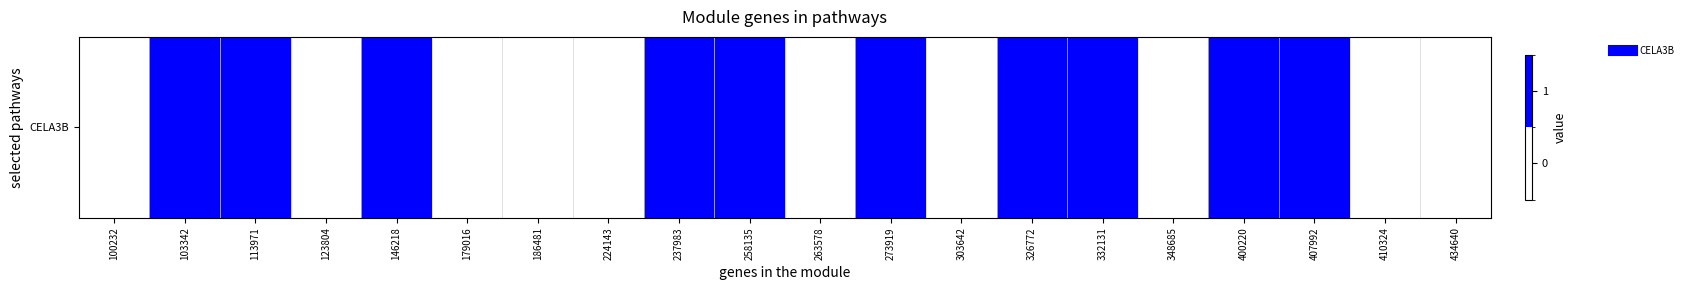

The value at 273919 is 1. True or false?

True